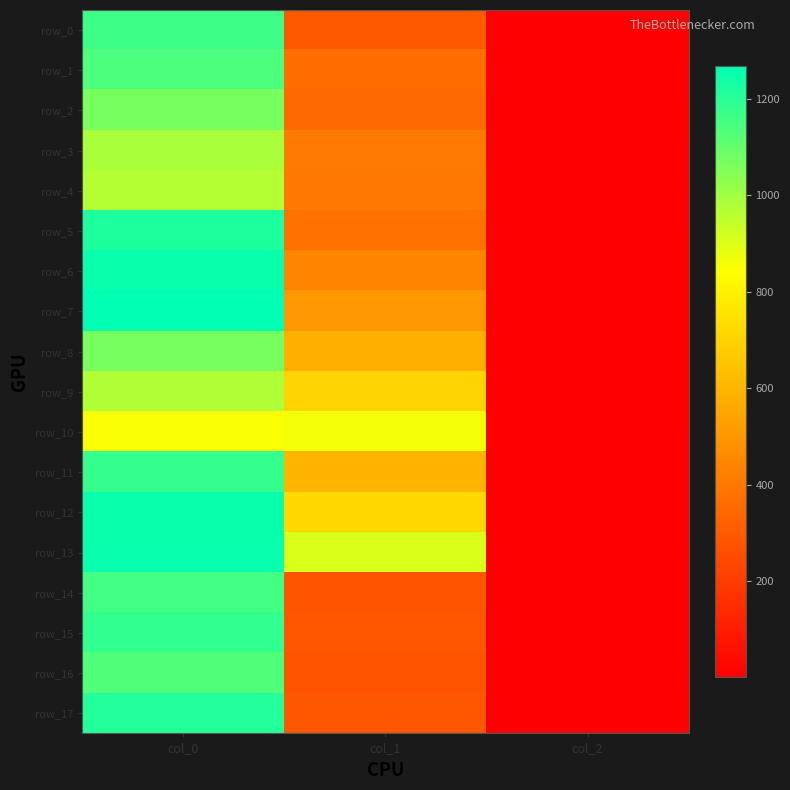

What is the average value of the row_15 series?

490.7